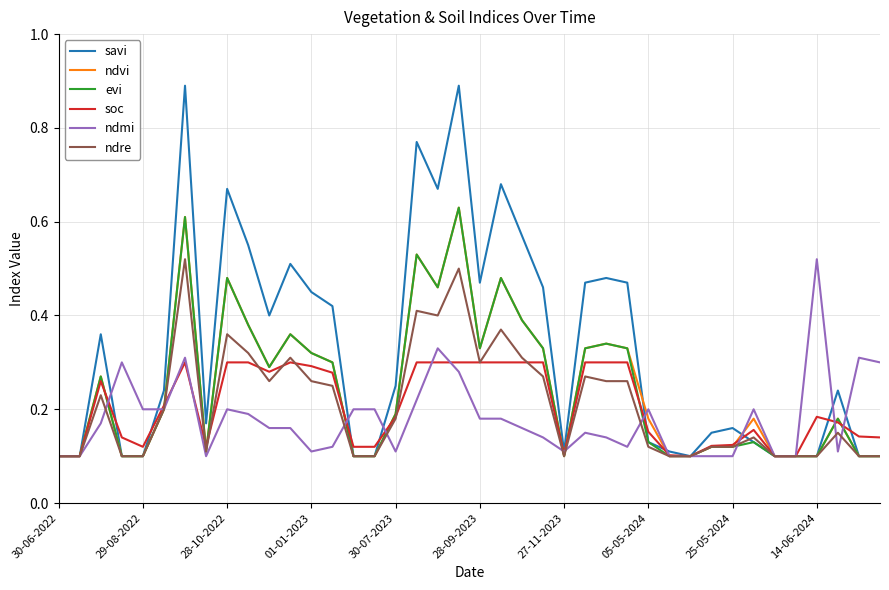

Which series has the largest total across all categories?

savi